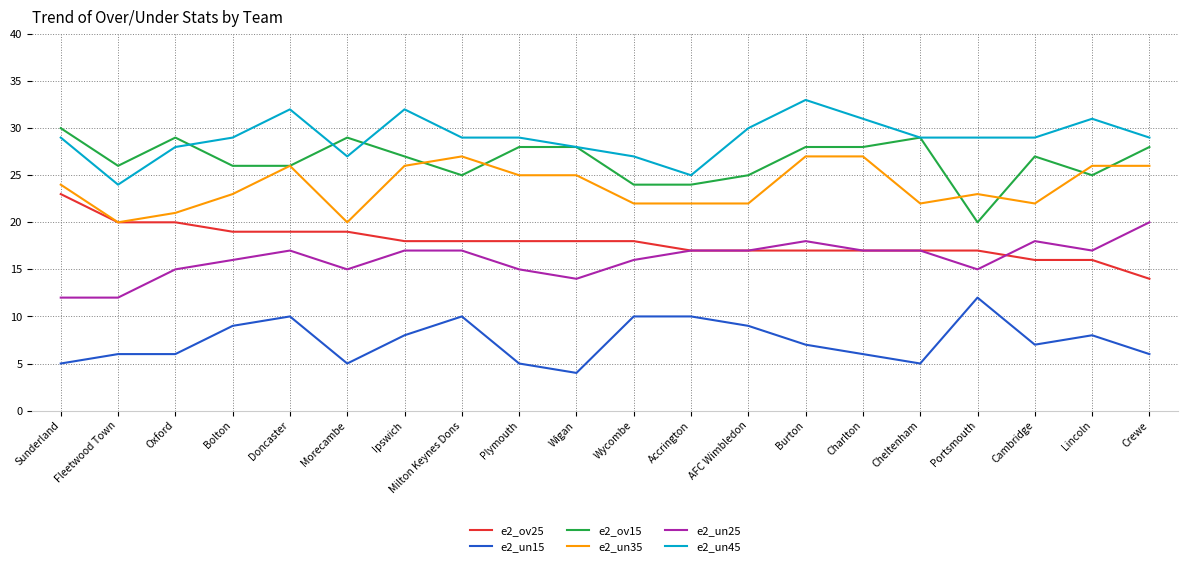

Is the value of e2_ov15 at Fleetwood Town greater than the value of e2_un35 at Oxford?

Yes